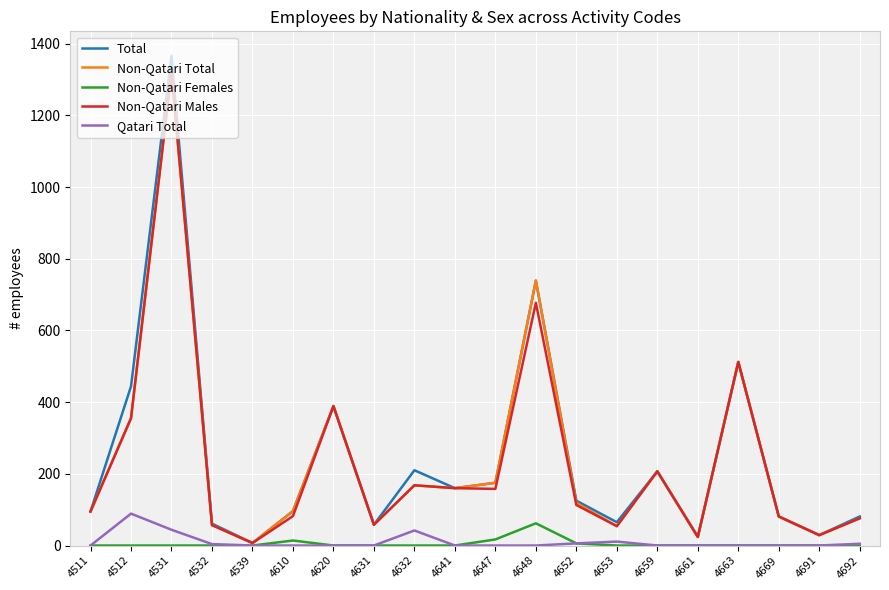

What is the difference between the maximum and second lowest values in the Total series?

1342